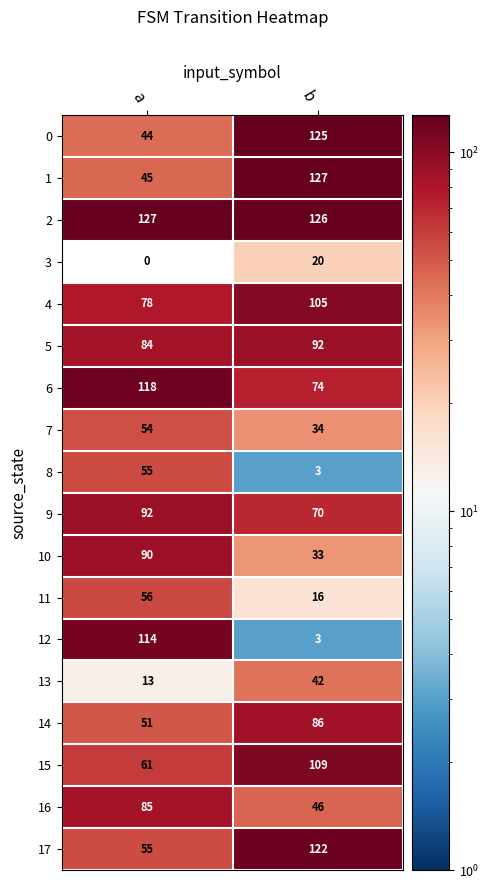

Which series has the largest total across all categories?

2